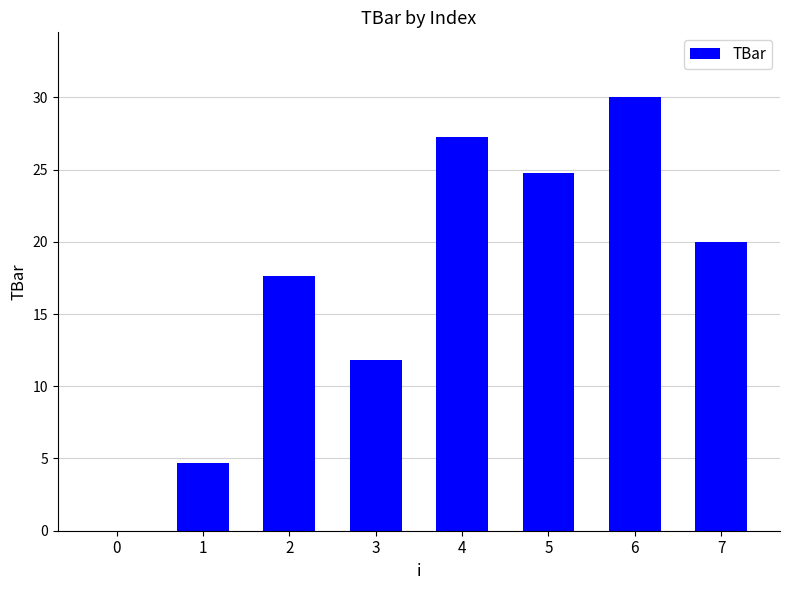

The chart shows a value of 9.8 at 0. True or false?

False